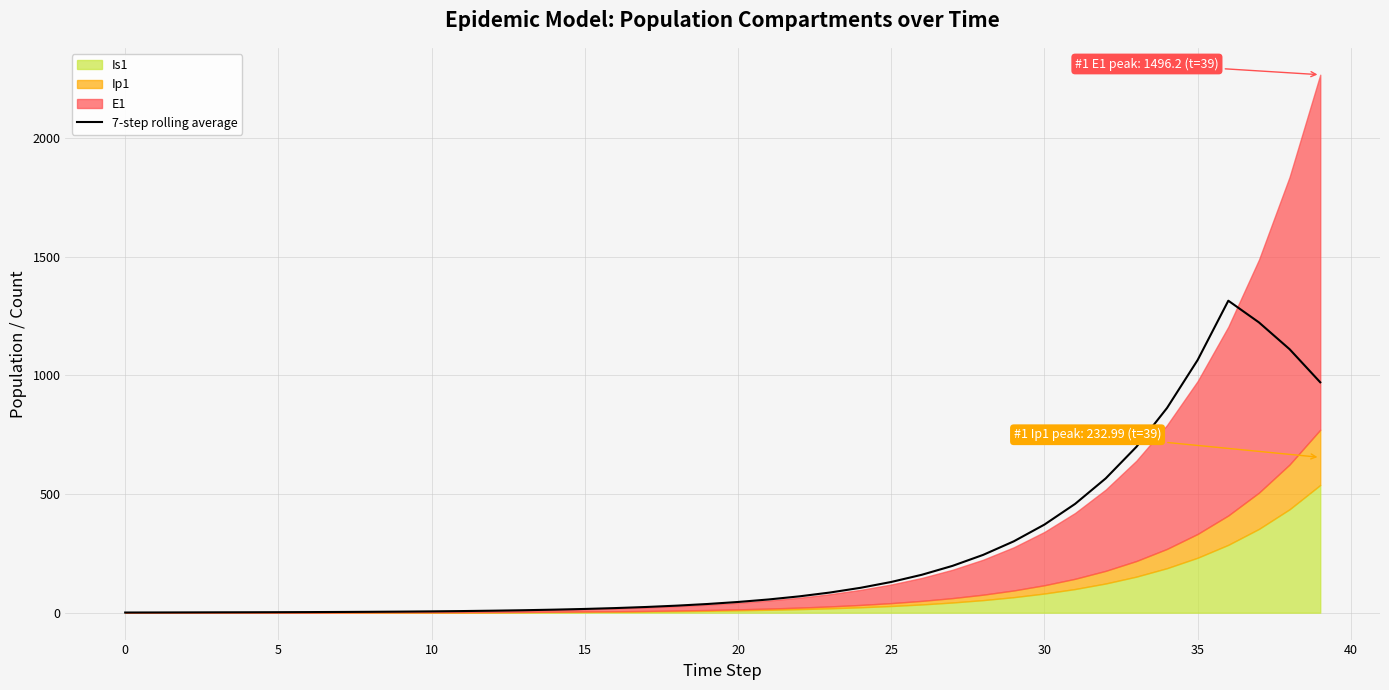

Does the chart display data point markers on the line(s)?

No